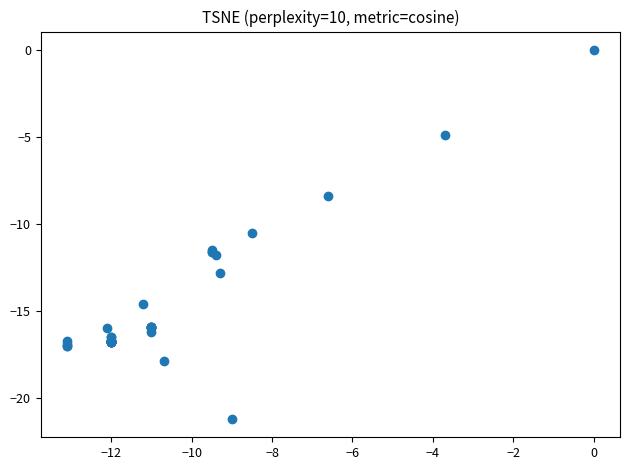

What Y value in the scatter plot is closest to -10?

-10.5